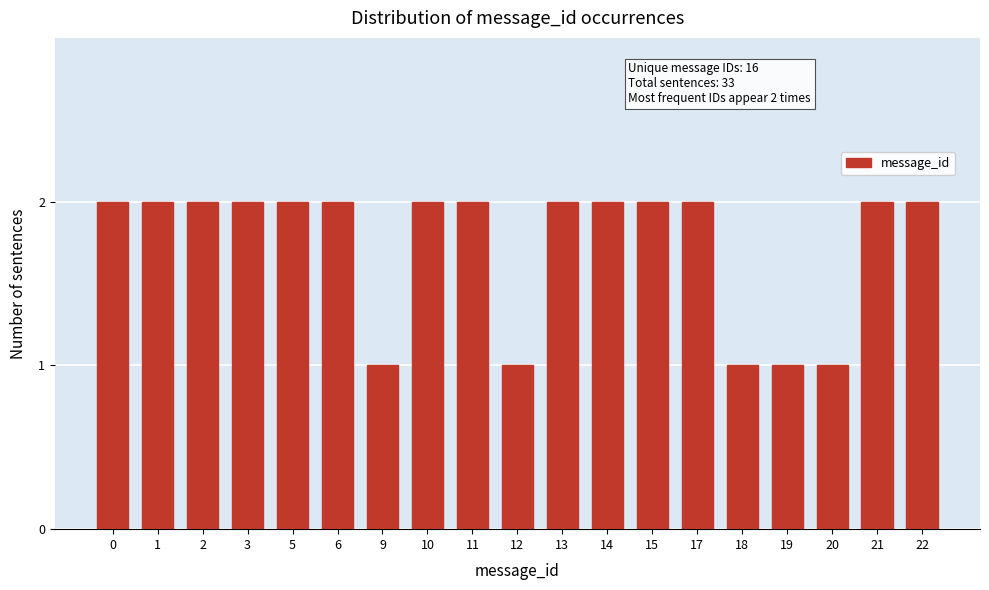

Reading left to right, what are all the values shown in this chart?

2	2	2	2	2	2	1	2	2	1	2	2	2	2	1	1	1	2	2